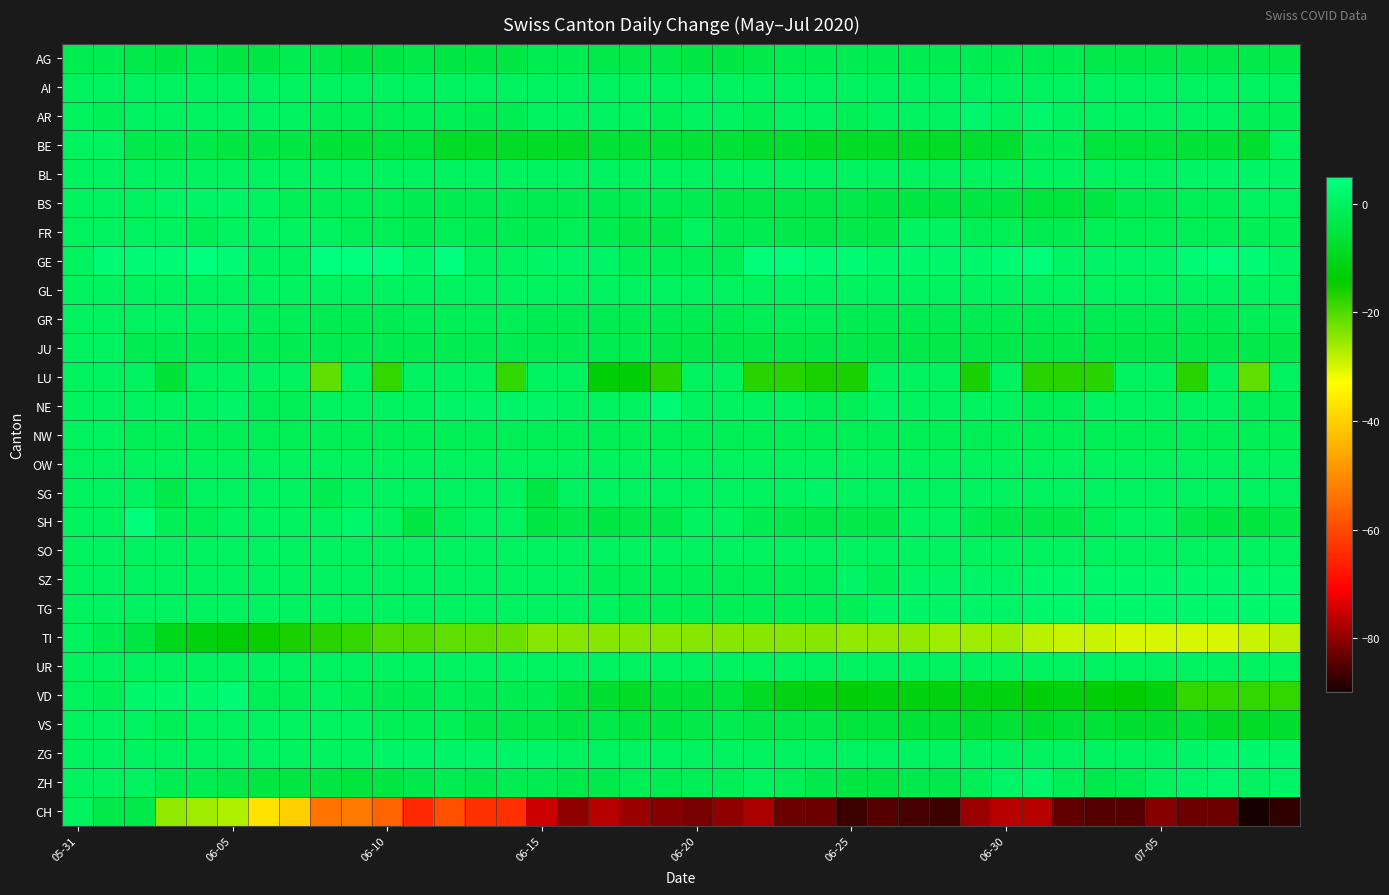

How many categories are shown in the chart?

40